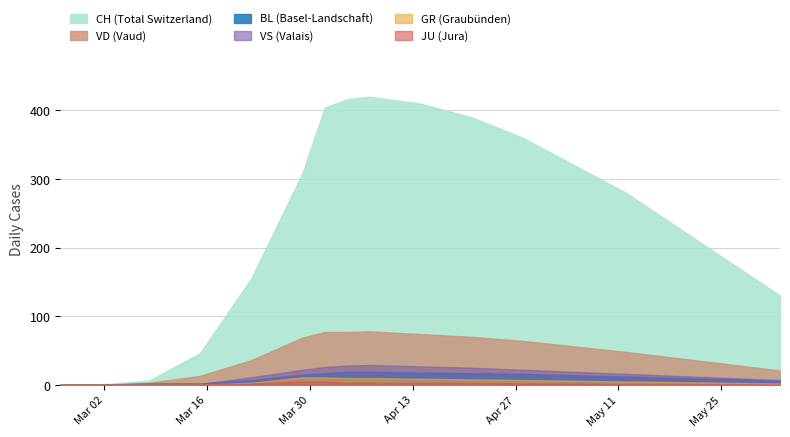

What is the average value of the JU series?

1